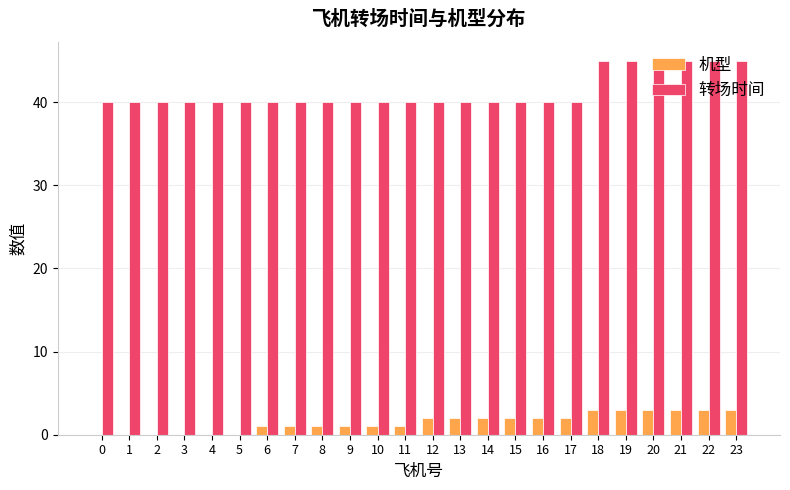

What is the sum of the 转场时间 values at 16 and 17?

80